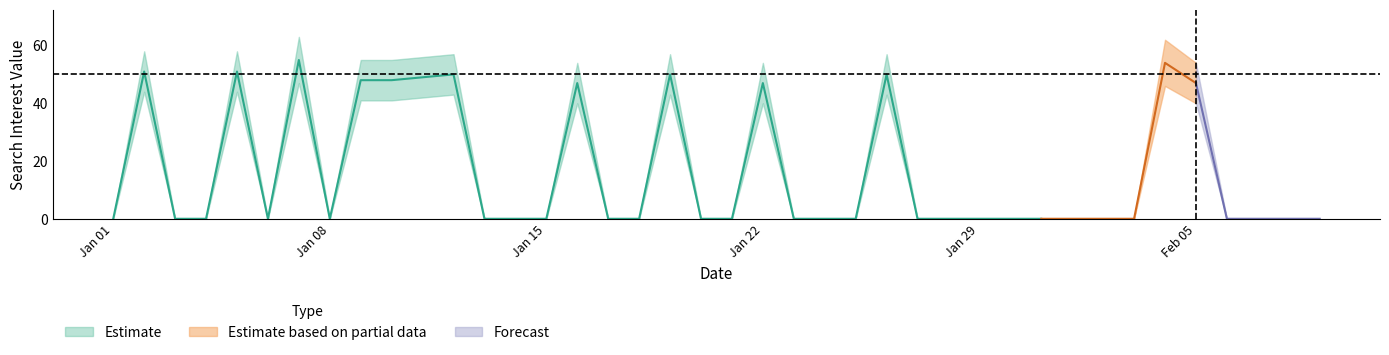

What is the label of the 15th point from the right?

2018/01/26